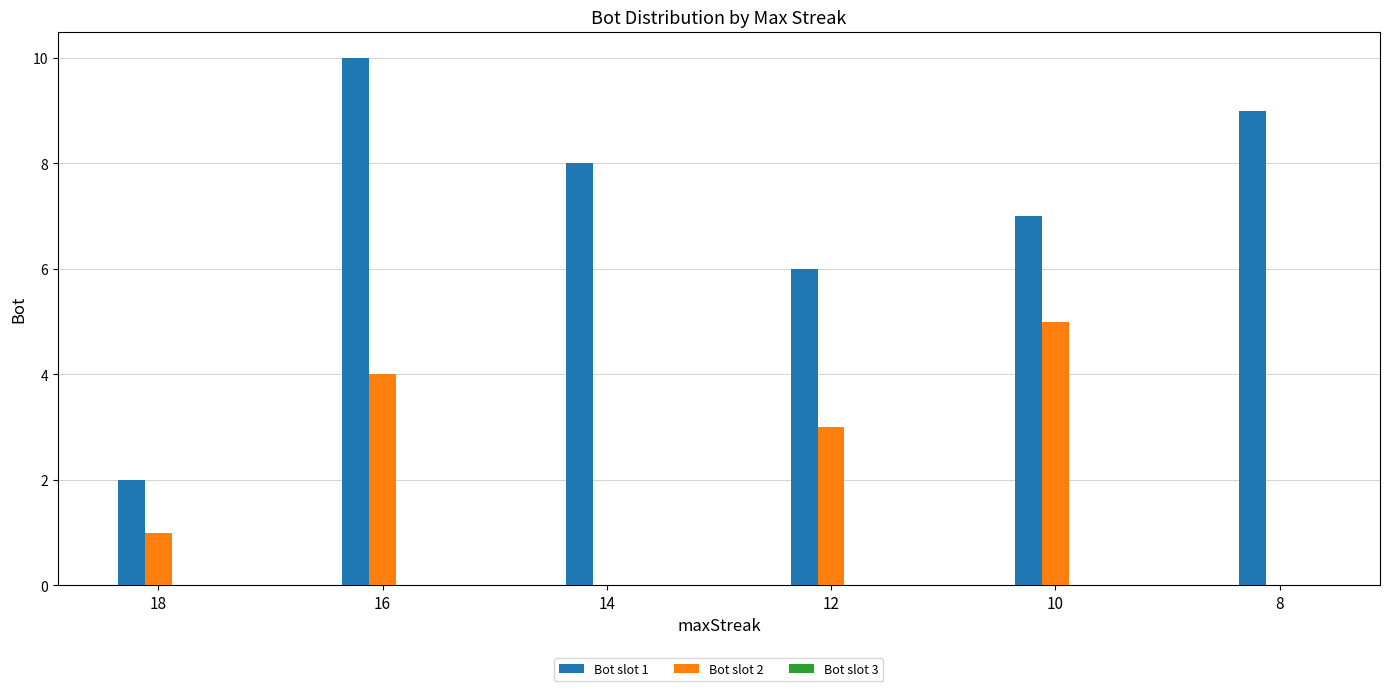

Is it true that Bot slot 2 equals 6 at 16?

False